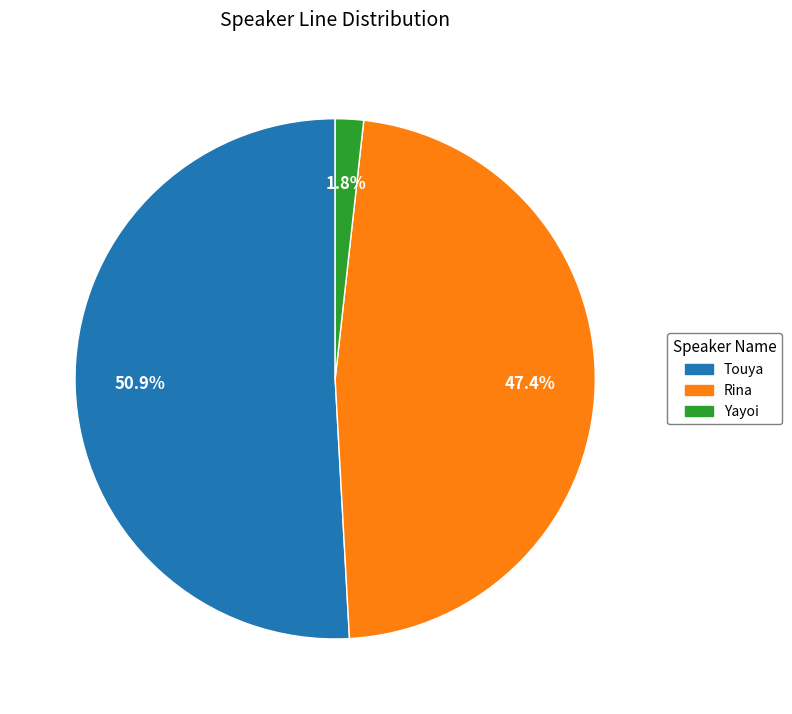

What percentage is NOT represented by Yayoi?

98.2%